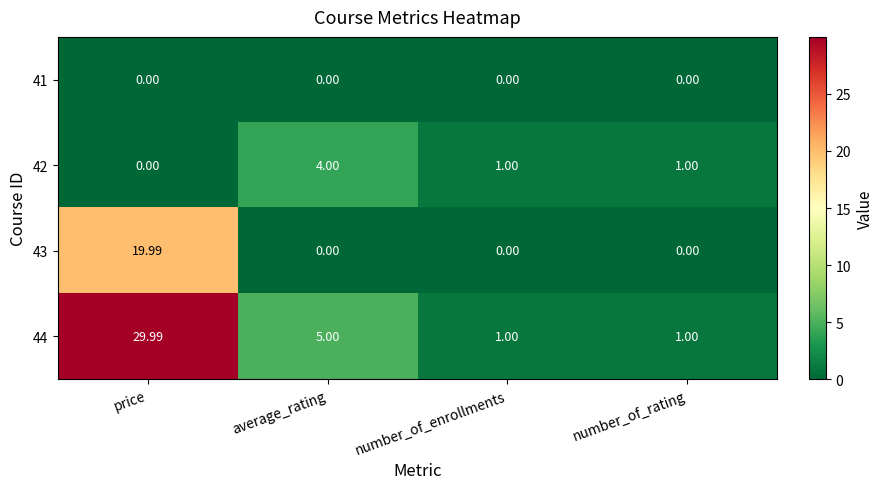

Which series changed the most between price and number_of_rating?

44